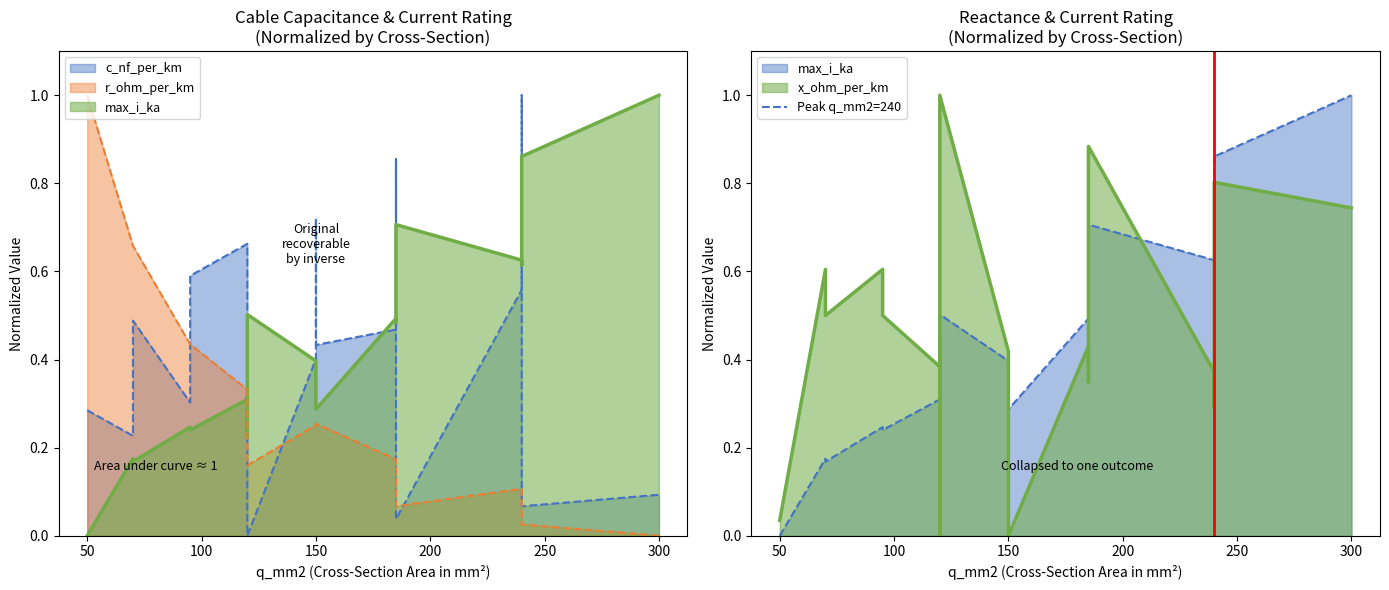

Which label corresponds to the largest value in the chart?

50